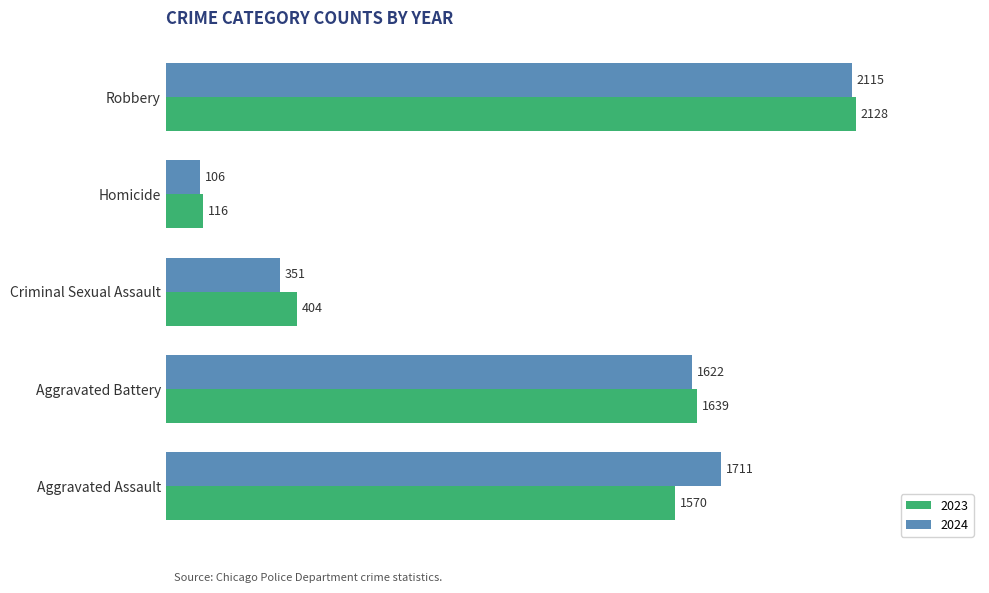

Which series changed the most between Aggravated Assault and Aggravated Battery?

2024